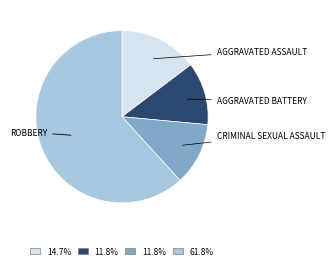

Is there a majority slice in this chart?

Yes